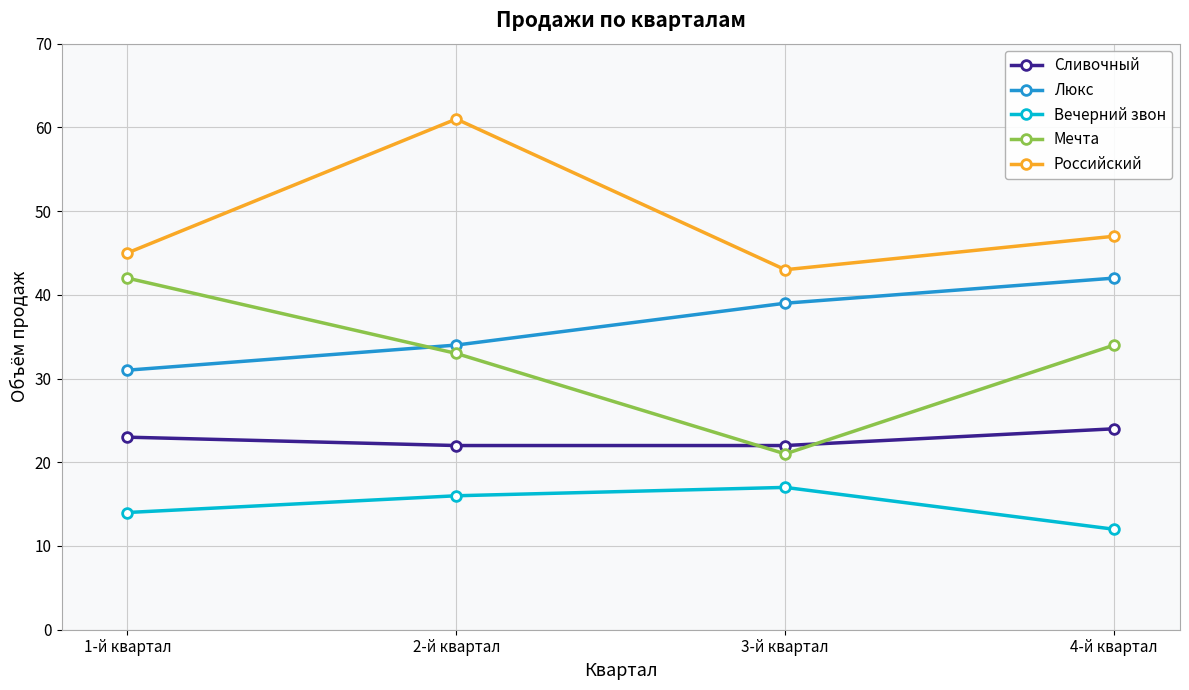

In Российский, how many points are higher than both neighbors (excluding endpoints)?

1